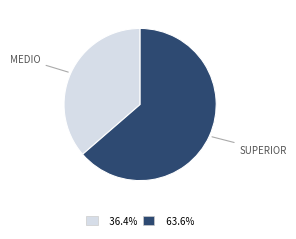

Is there any slice that represents more than half of the pie?

Yes